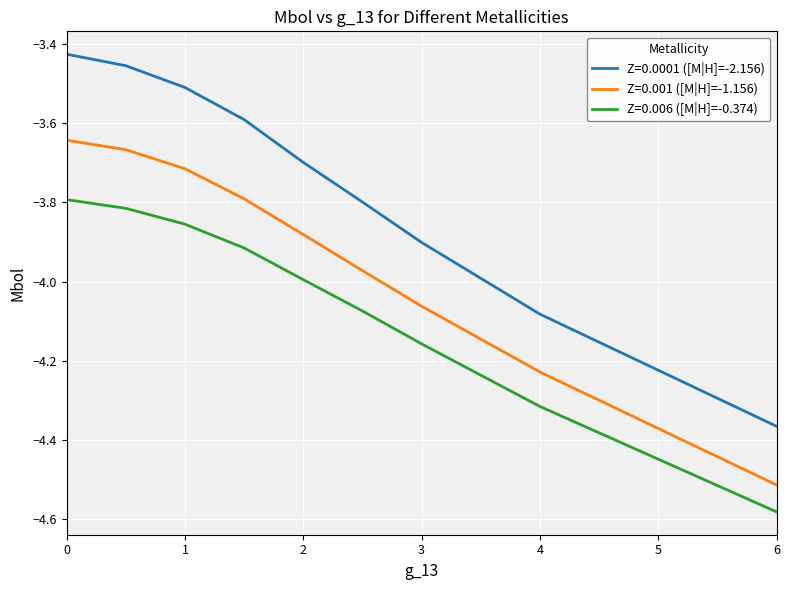

What is the difference between the maximum and minimum values in the Z=0.0001 ([M|H]=-2.156) series?

0.9